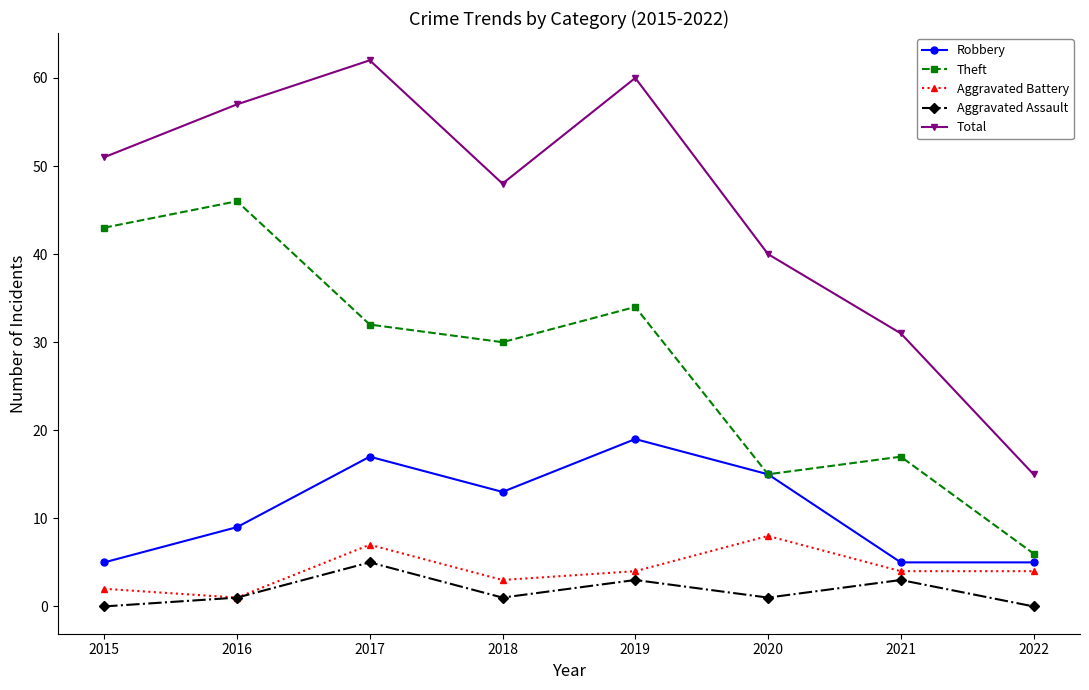

True or false: Robbery has more than 0 interior local peaks.

True